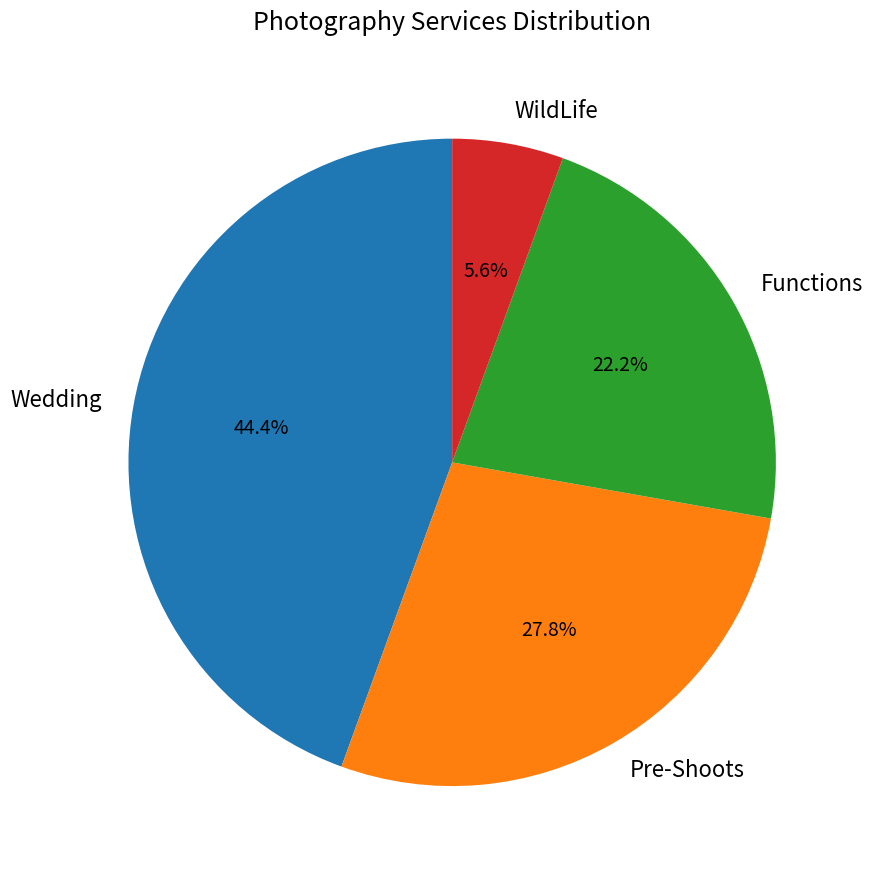

Which slice is the largest?

Wedding